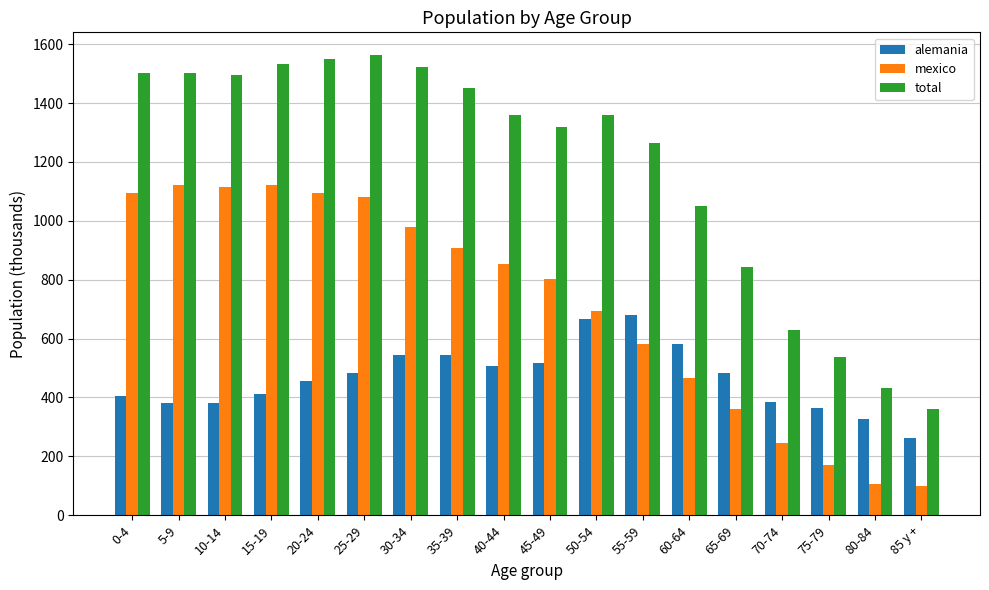

What is the greatest value displayed?

1562.0